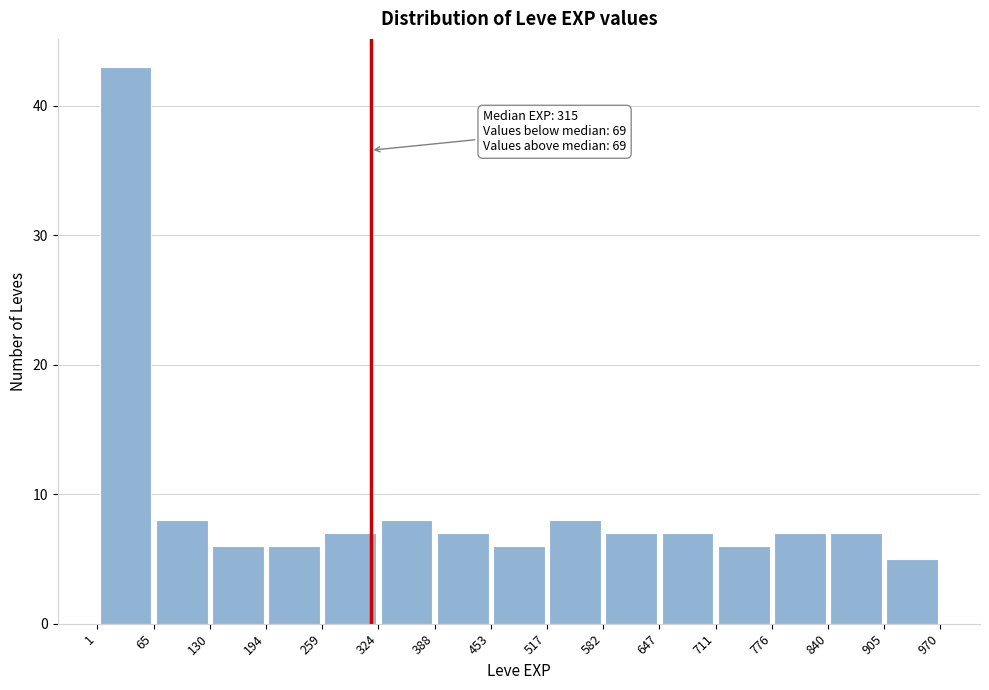

Over which range of the x-axis is the bar tallest?

1 to 65